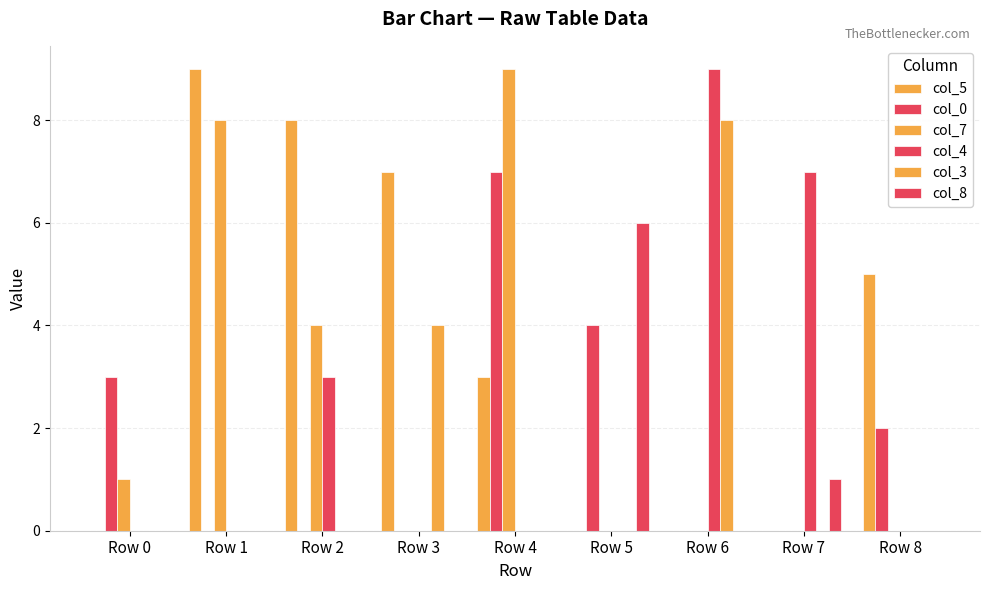

Are the bars grouped side by side (vs. stacked)?

Yes